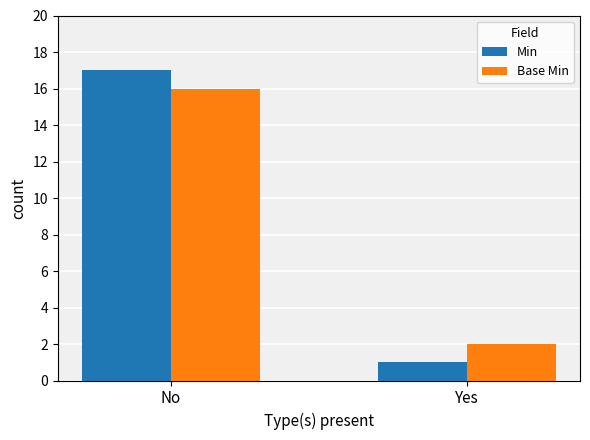

Reading left to right, list all the values displayed in this chart.

Min: No=17	Yes=1
Base Min: No=16	Yes=2